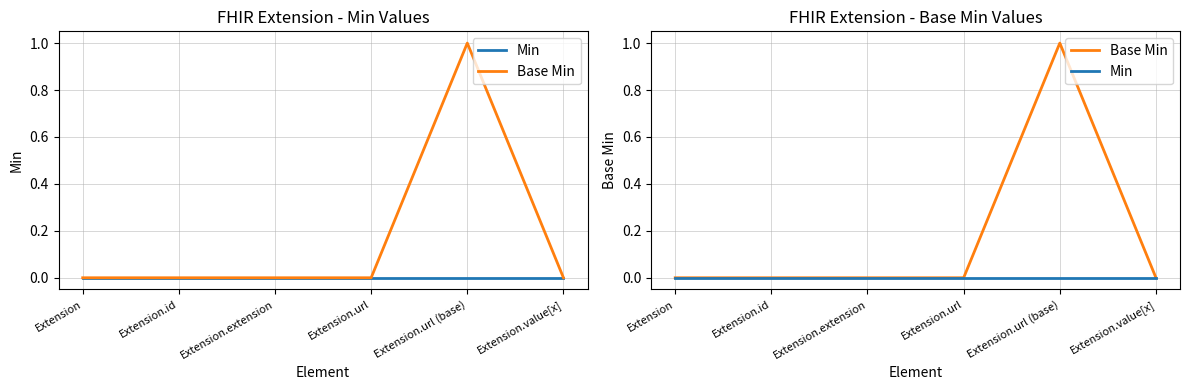

How many values in Base Min are above zero?

1